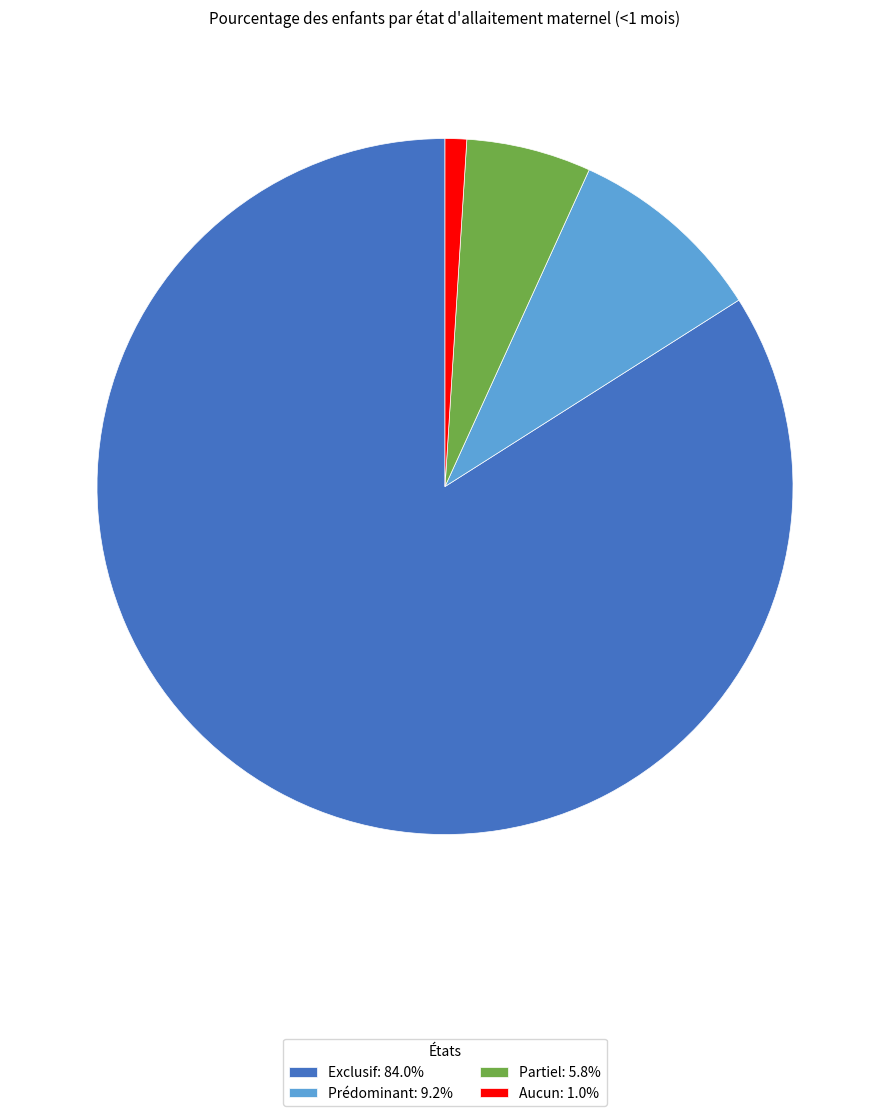

Is the sum of Exclusif: 84.0% and Aucun: 1.0% greater than half?

Yes